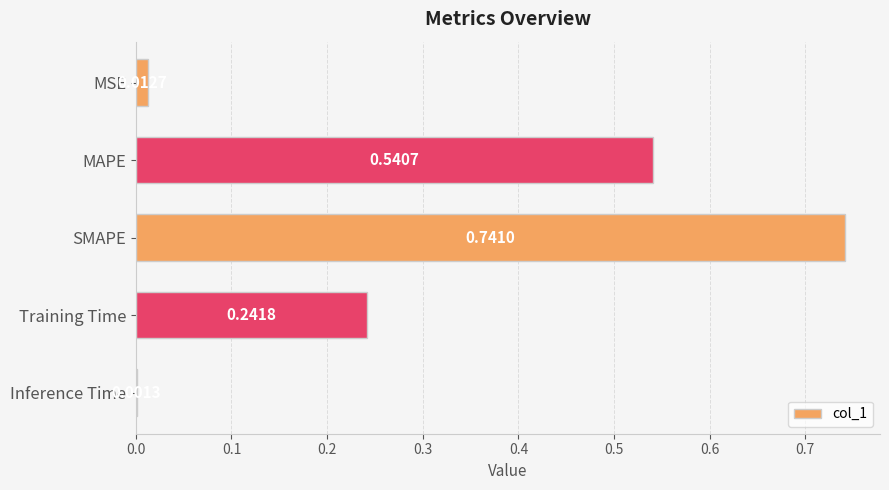

At which category does the chart reach its peak across all series?

SMAPE